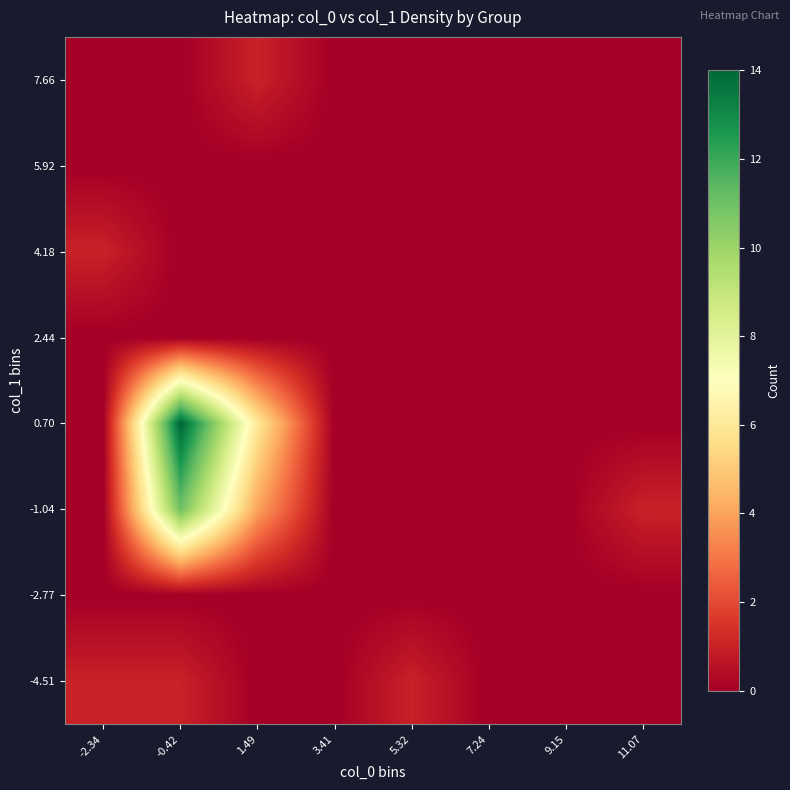

What is the difference between the highest and lowest values at 1.49?

6